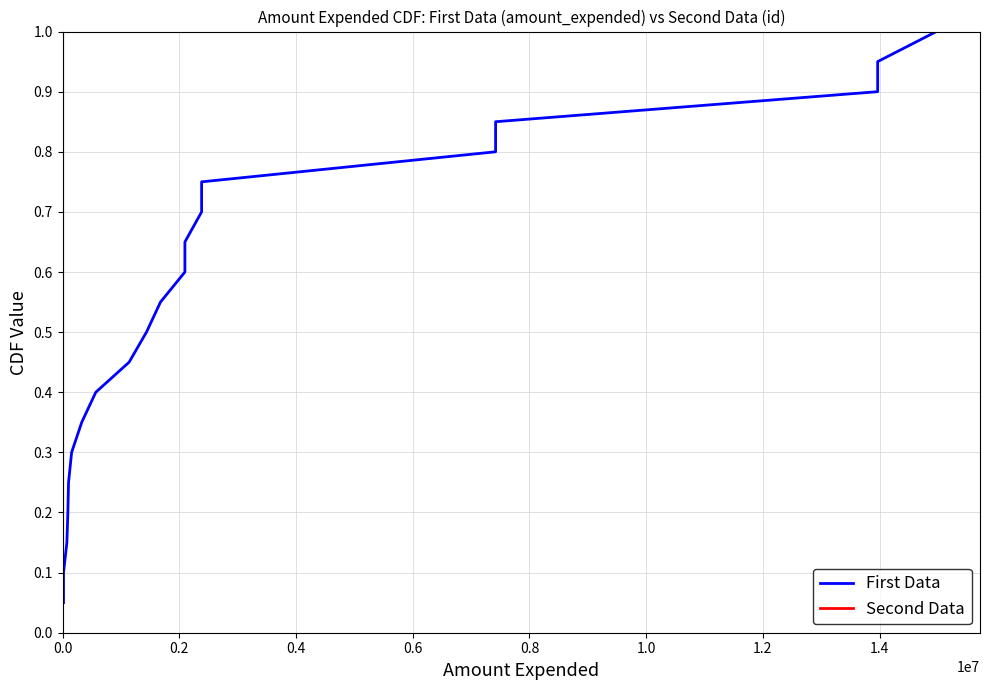

What is the lowest value of the Second Data series?

0.1